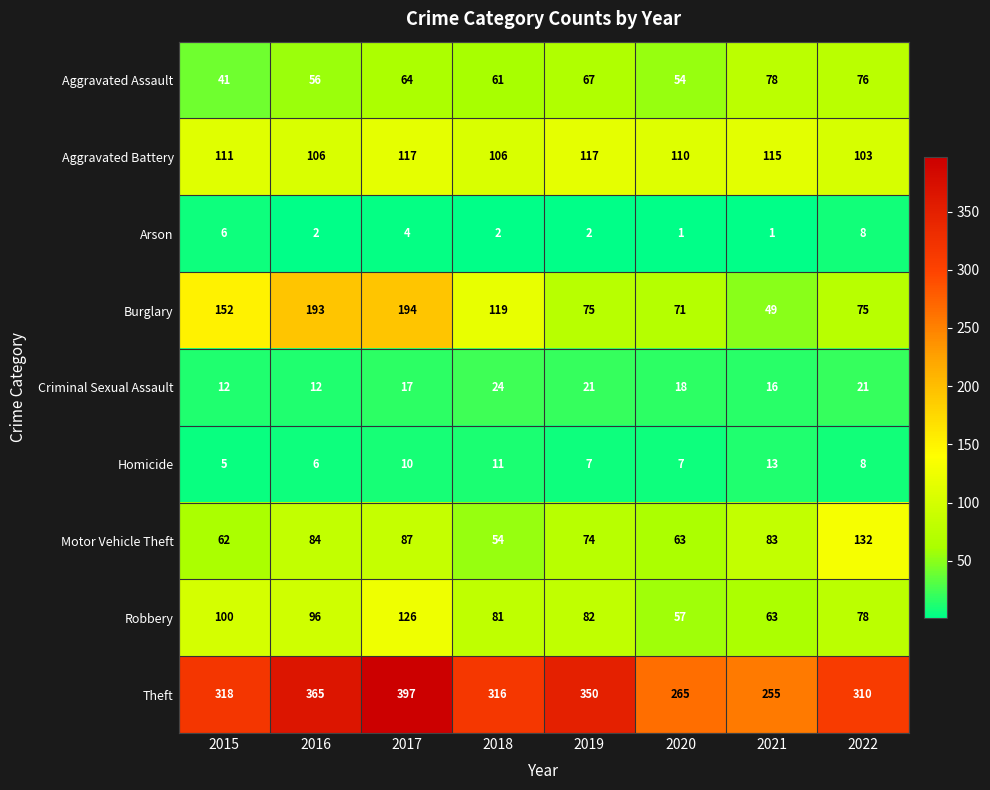

At 2017, list the series in order from smallest to largest.

Arson, Homicide, Criminal Sexual Assault, Aggravated Assault, Motor Vehicle Theft, Aggravated Battery, Robbery, Burglary, Theft